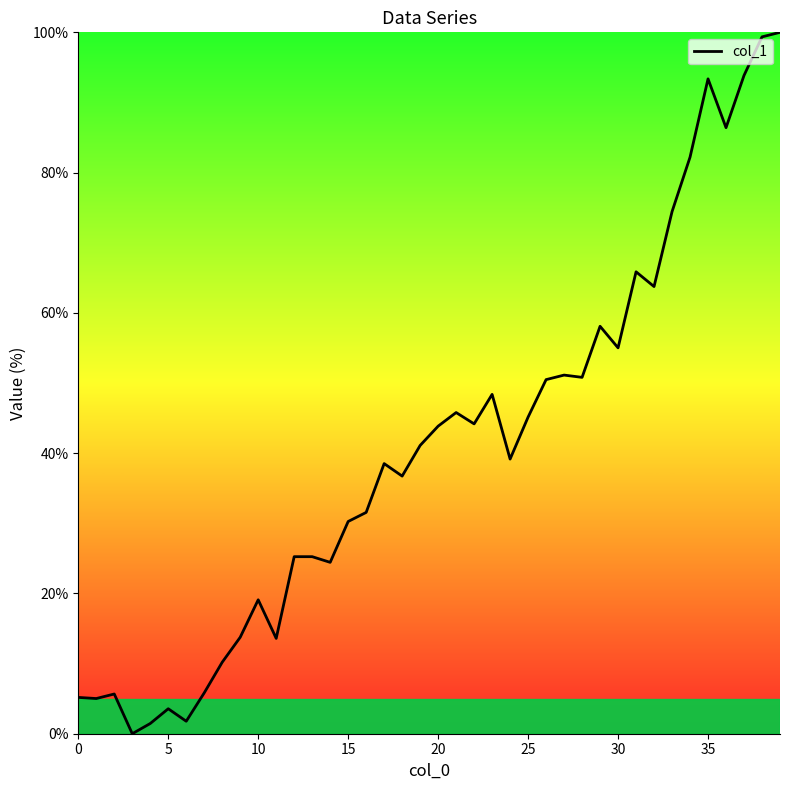

How many positive values are there?

39